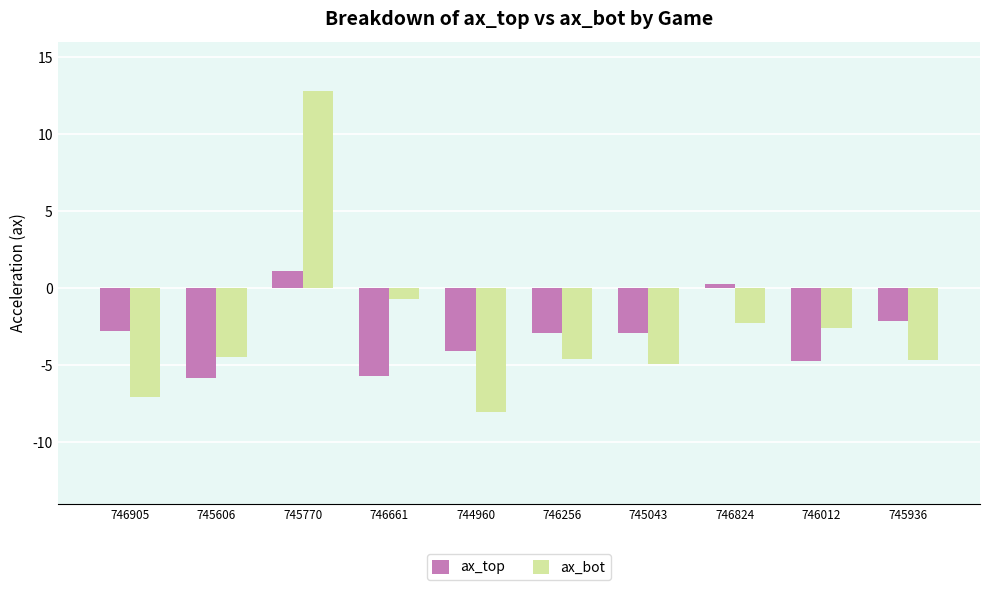

List the series in order of their peak value, lowest first.

ax_top, ax_bot